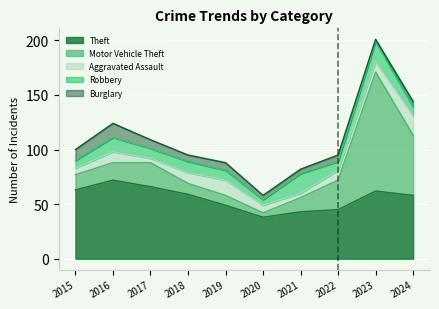

What are all the series names shown in the legend?

Theft, Motor Vehicle Theft, Aggravated Assault, Robbery, Burglary